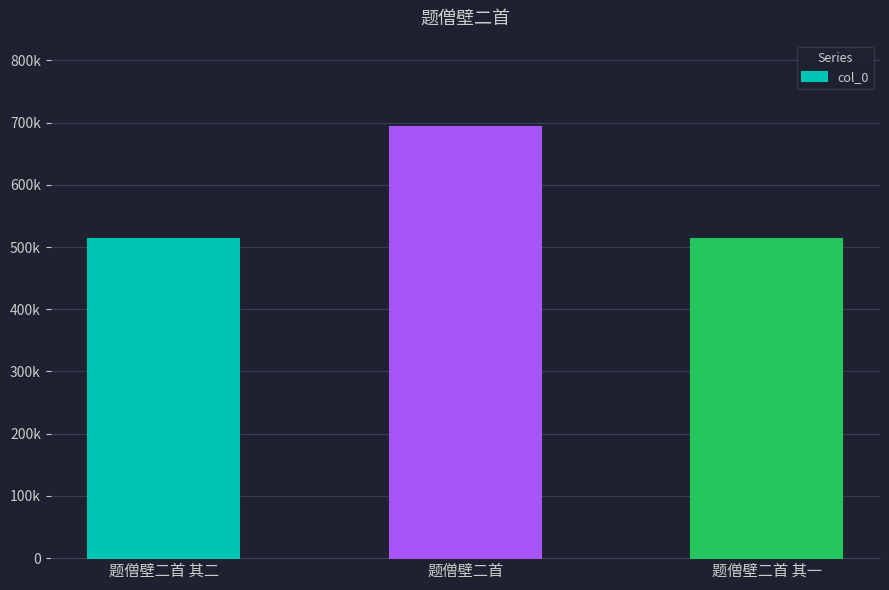

Is it true that the value at 题僧壁二首 其二 is 512610?

True